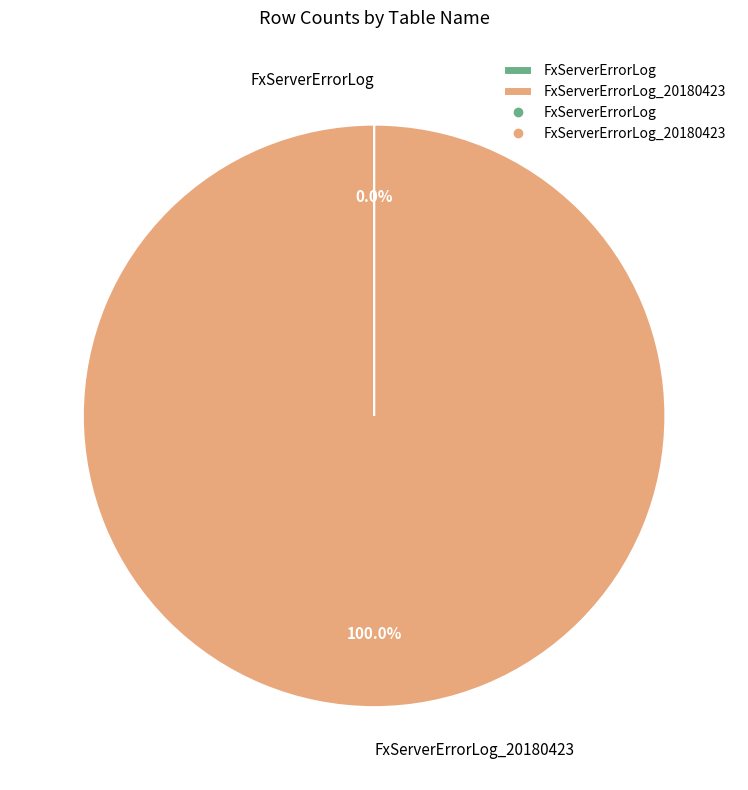

Is there a majority slice in this chart?

Yes